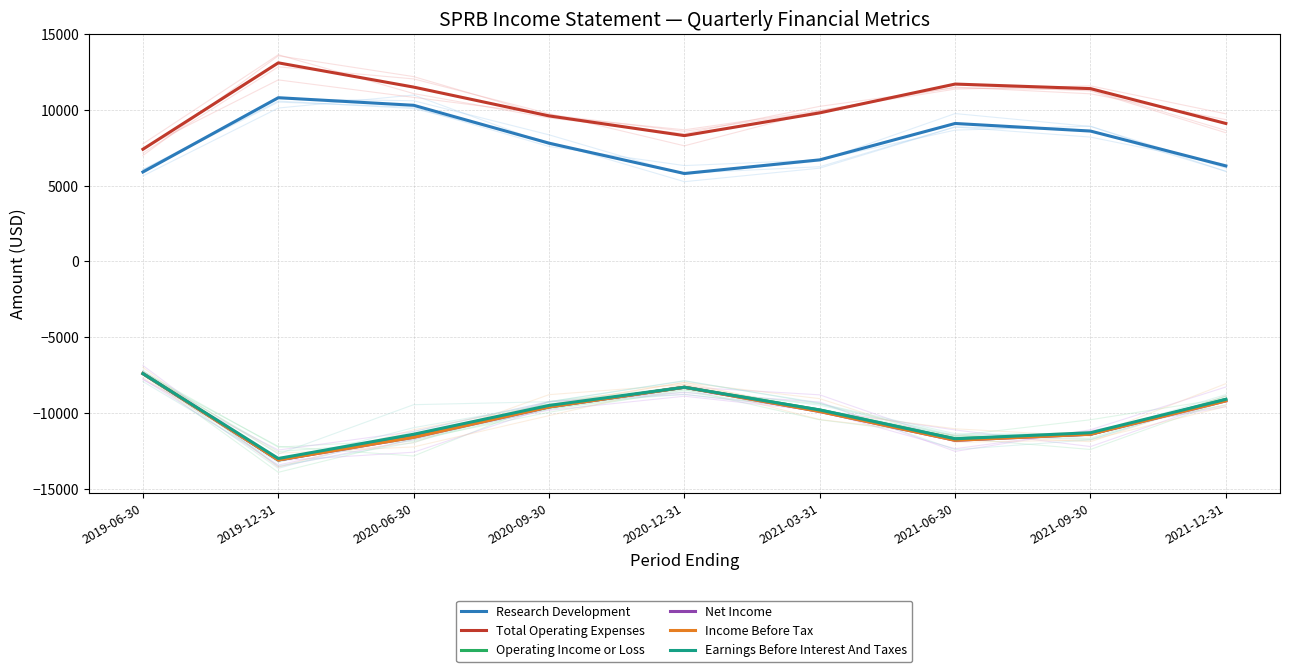

The Total Operating Expenses series shows 7400 at 2019-06-30. True or false?

True